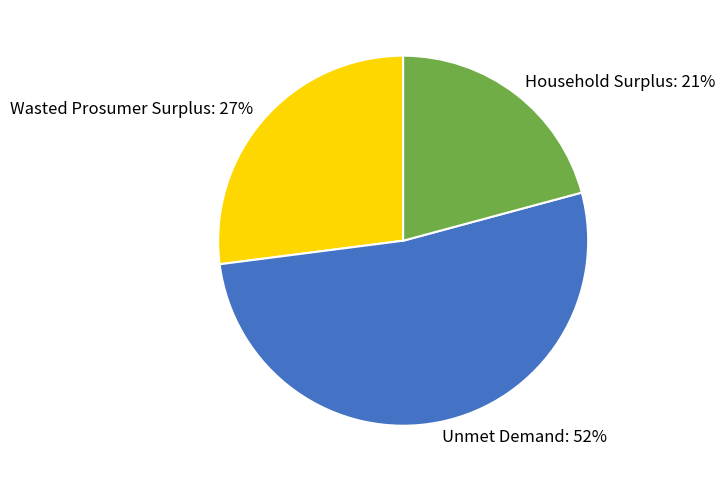

What is the ratio of the value at Wasted Prosumer Surplus to the value at Unmet Demand?

0.5